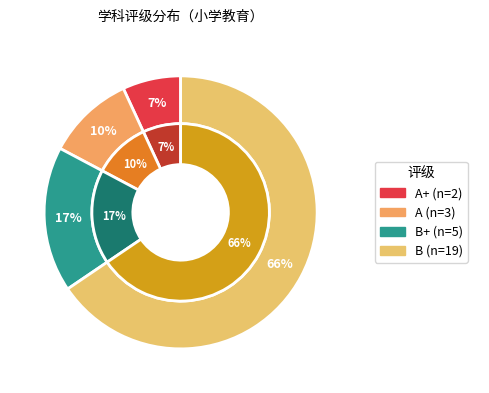

What percentage is the B slice, to the nearest percent?

66%